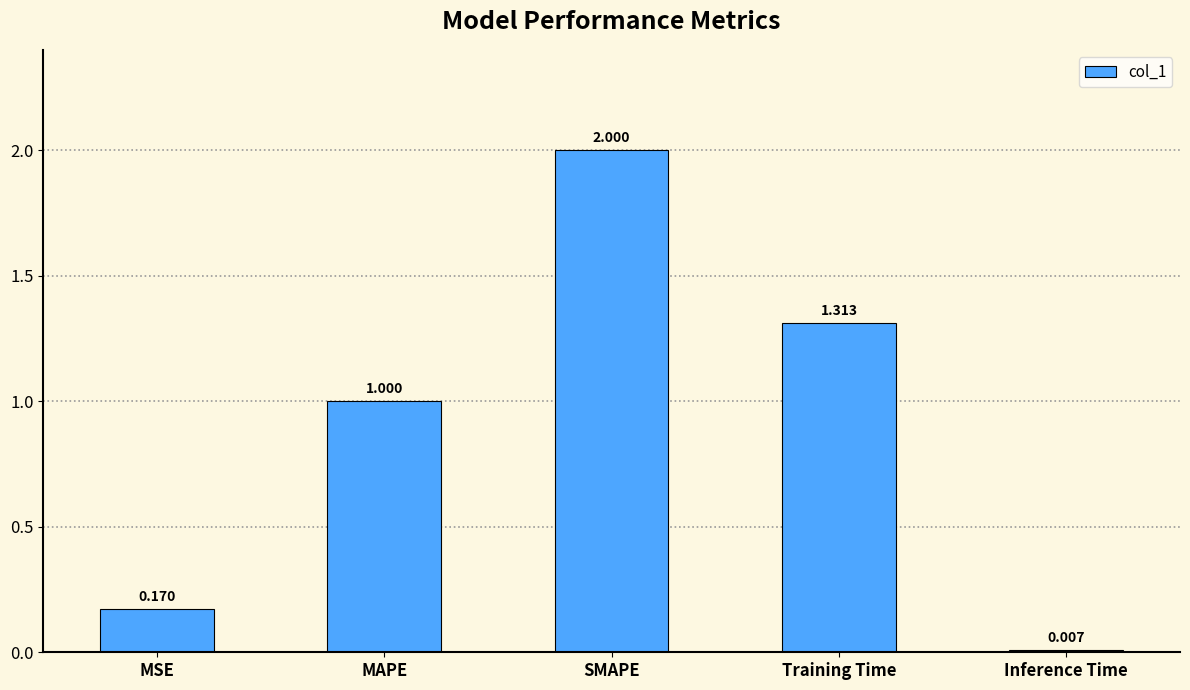

Rank the categories by value from lowest to highest.

Inference Time, MSE, MAPE, Training Time, SMAPE